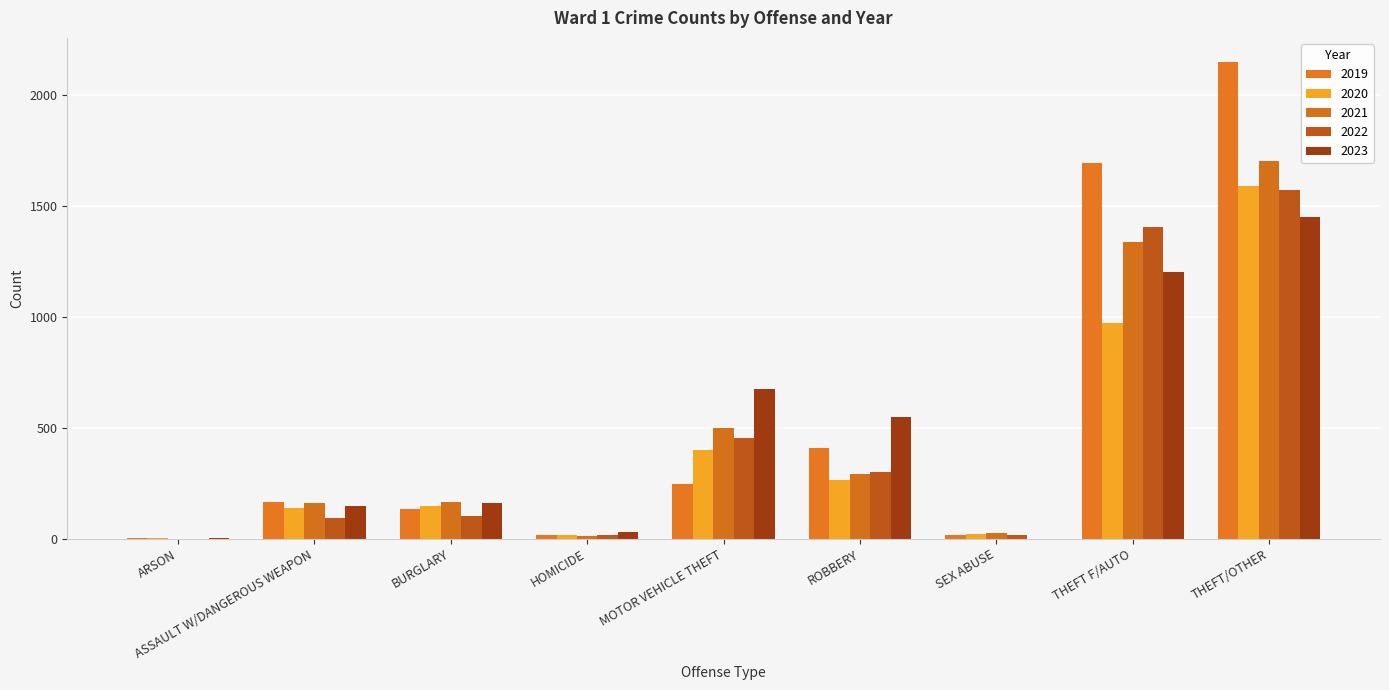

How many series are shown in this chart?

5